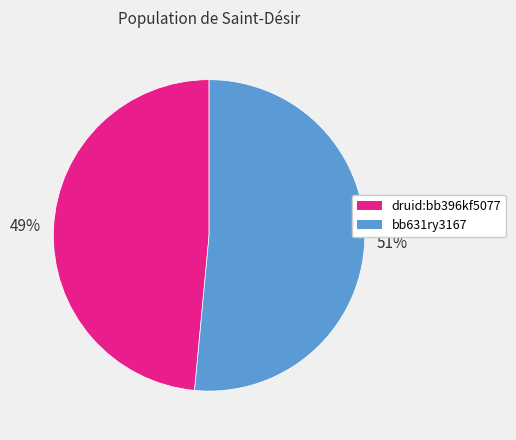

What is the majority slice?

bb631ry3167